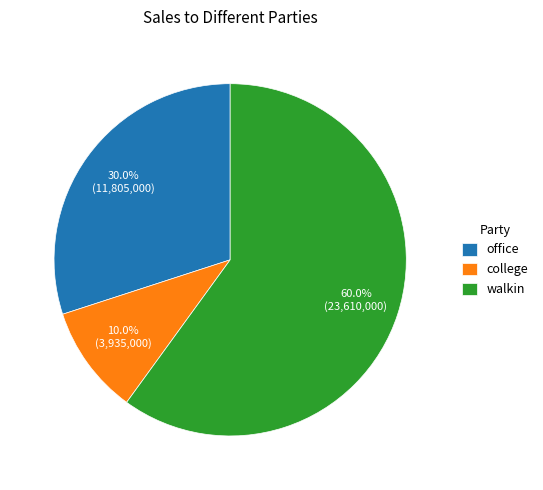

What percentage do walkin and college together represent?

70.0%